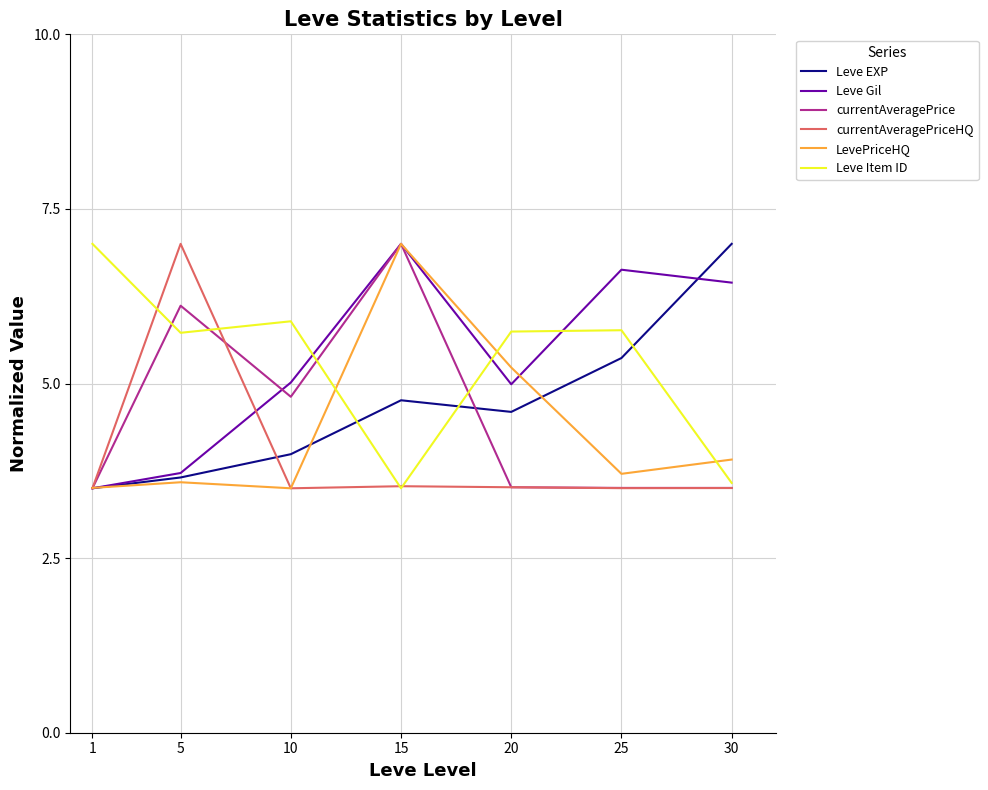

How many times do Leve EXP and Leve Item ID cross each other?

3